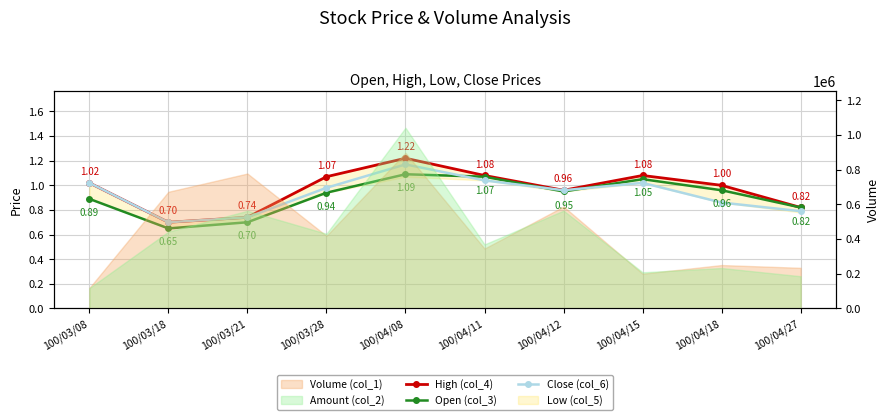

Which series has the largest total across all categories?

High (col_4)